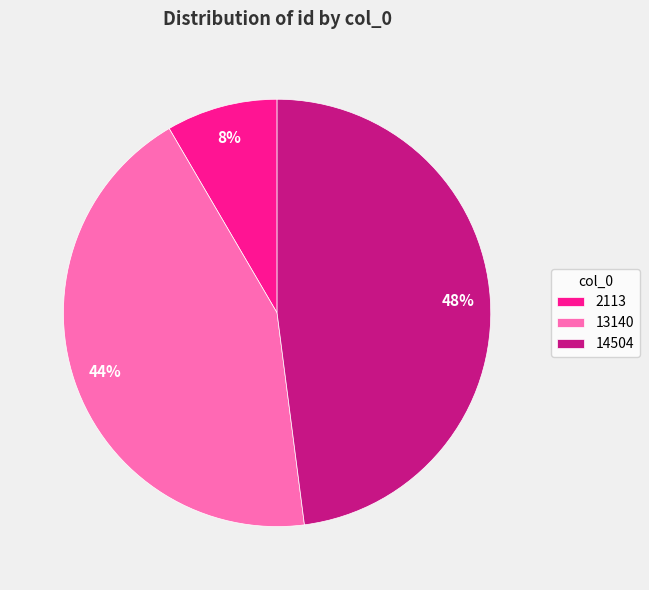

Which slice is the smallest?

2113